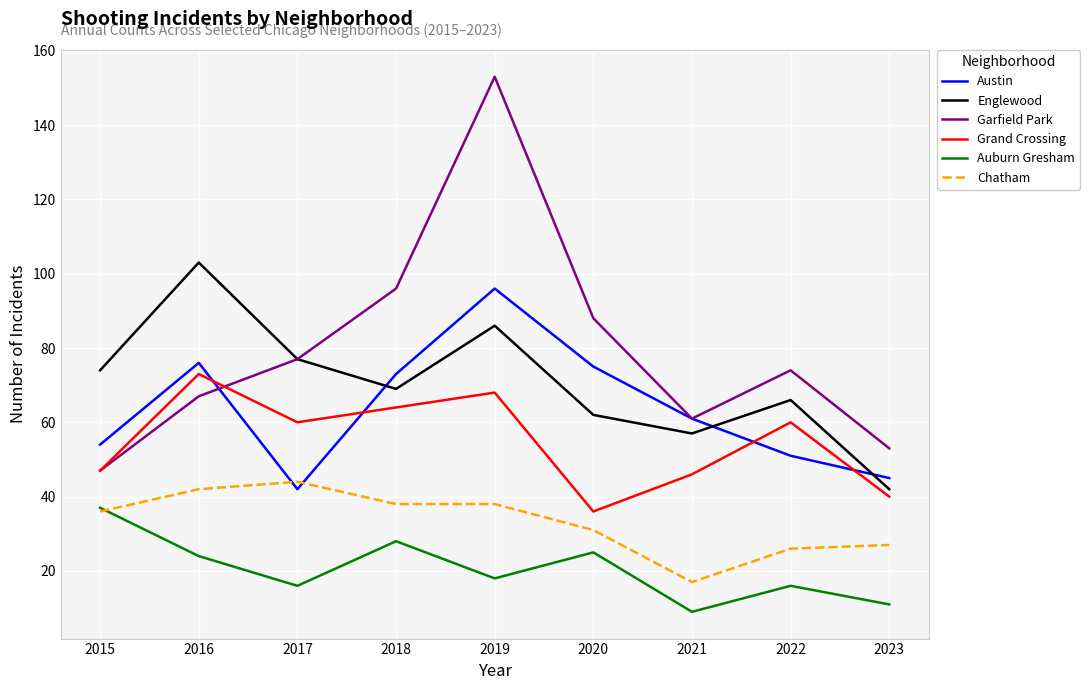

What is the highest value of the Austin series?

96